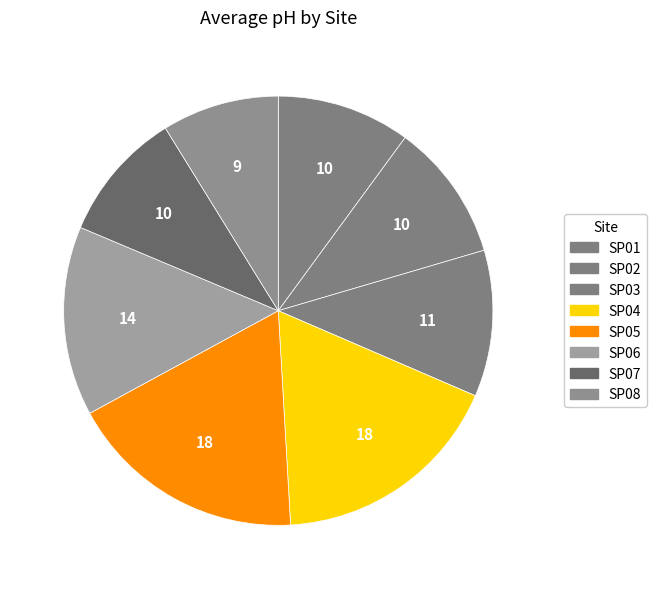

Rank the categories by value from lowest to highest.

SP08, SP02, SP01, SP07, SP03, SP06, SP05, SP04